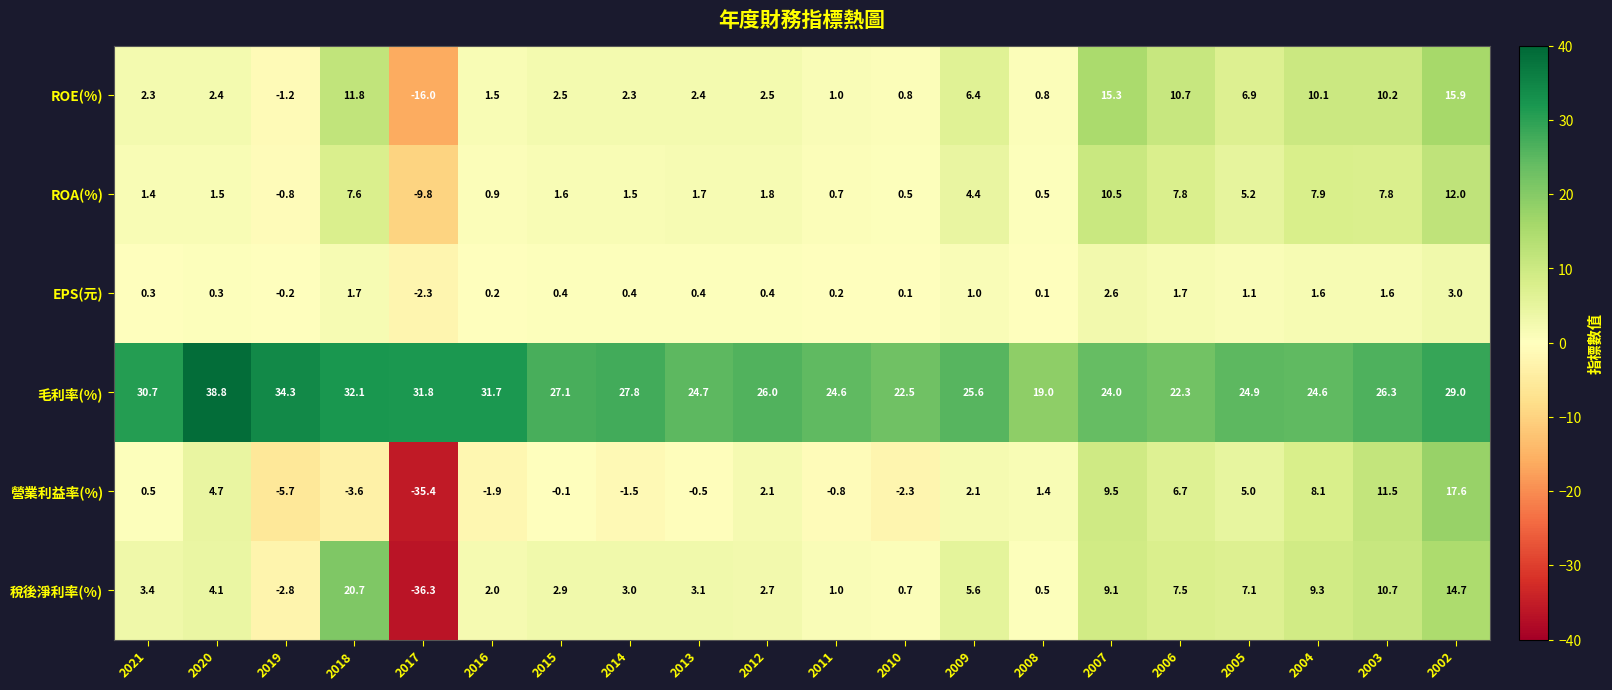

True or false: ROE(%) has a value of 6.4 at 2009.

True